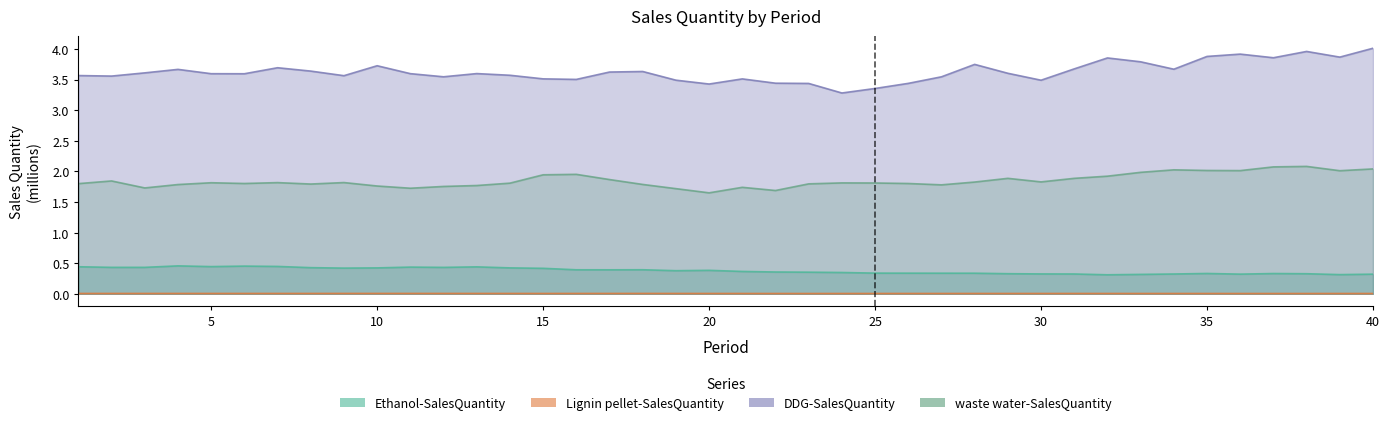

Where is the first local minimum for waste water-SalesQuantity?

3